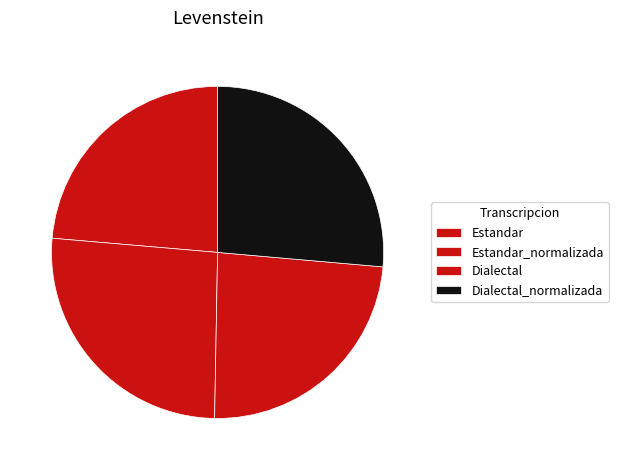

To the nearest percent, what is the combined percentage of Estandar_normalizada and Estandar?

50%